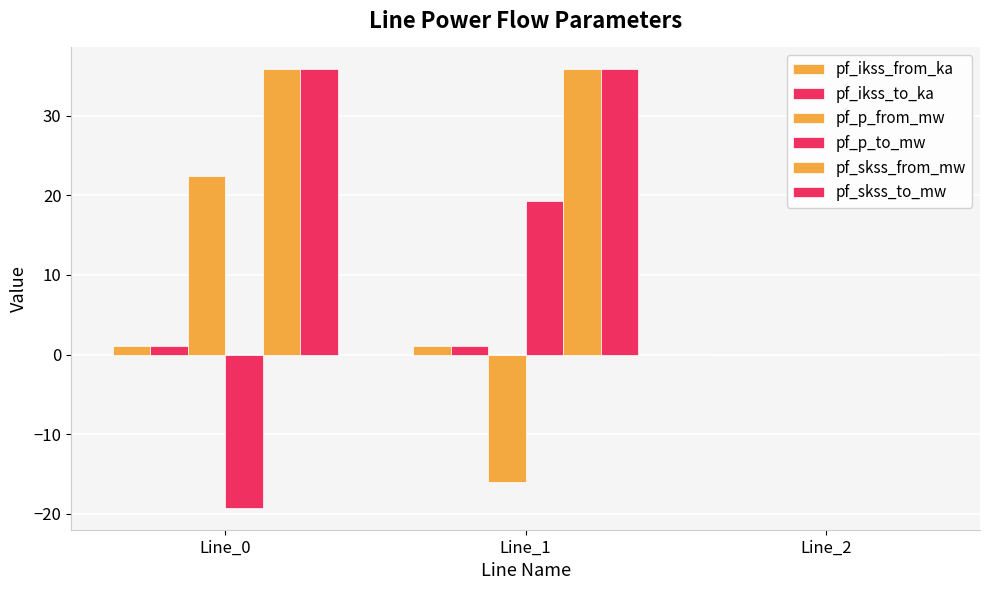

Which series has the widest spread of values?

pf_p_to_mw